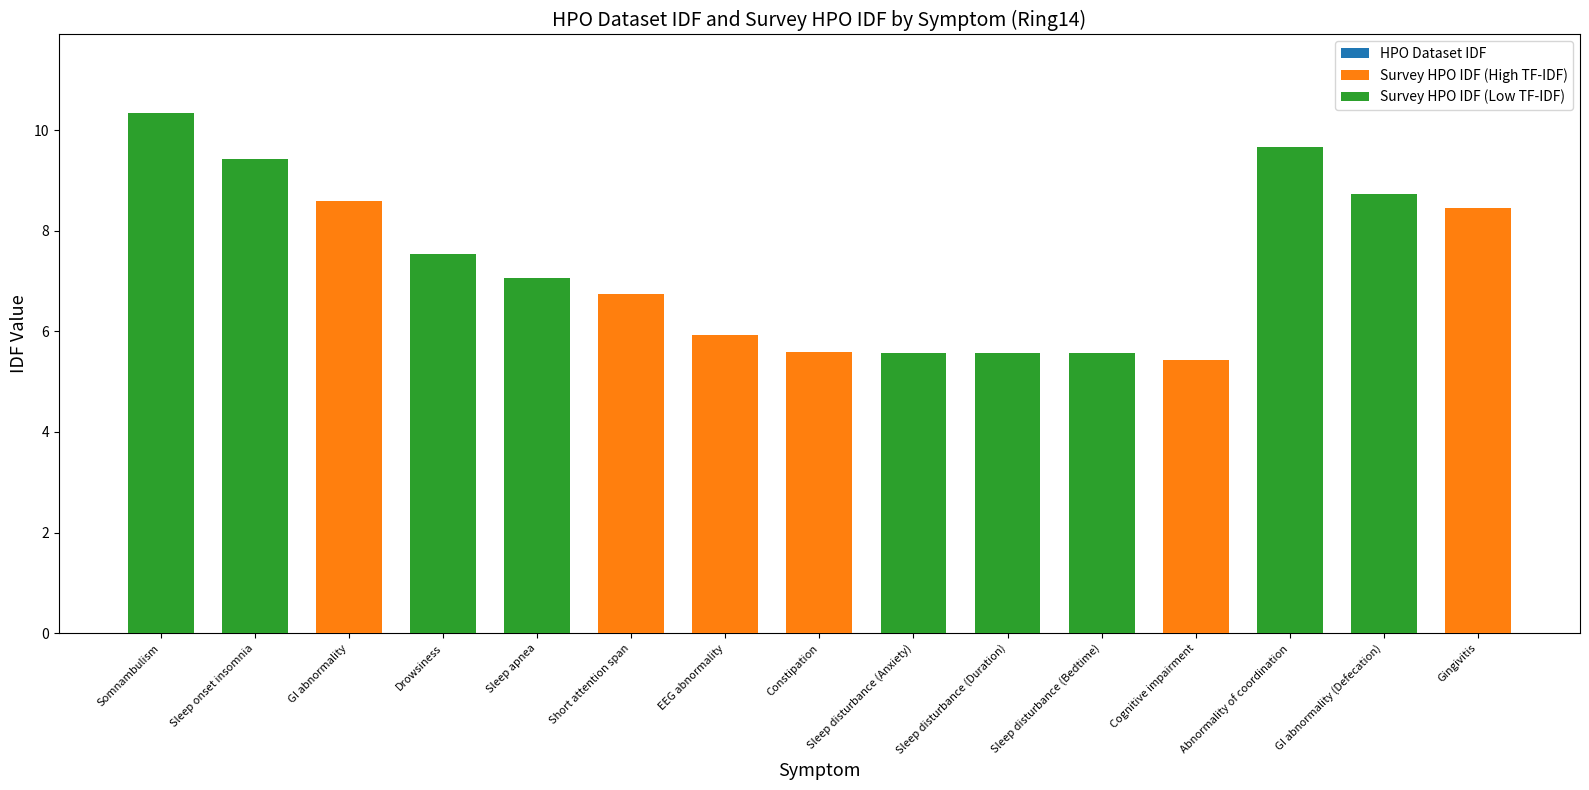

At how many categories does at least one series exceed 3?

15